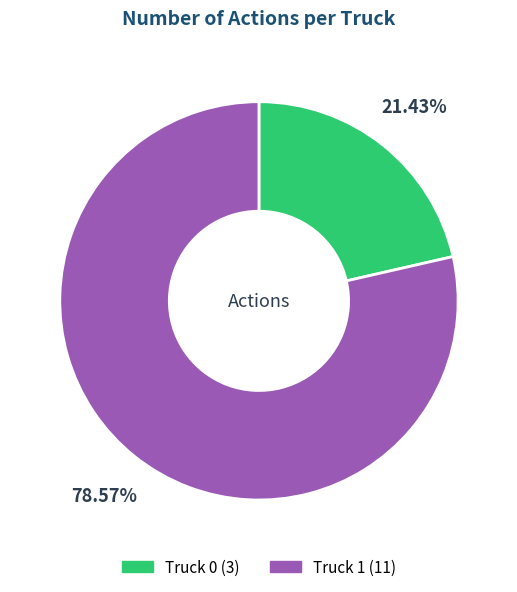

To the nearest percent, what is the average slice percentage?

50%